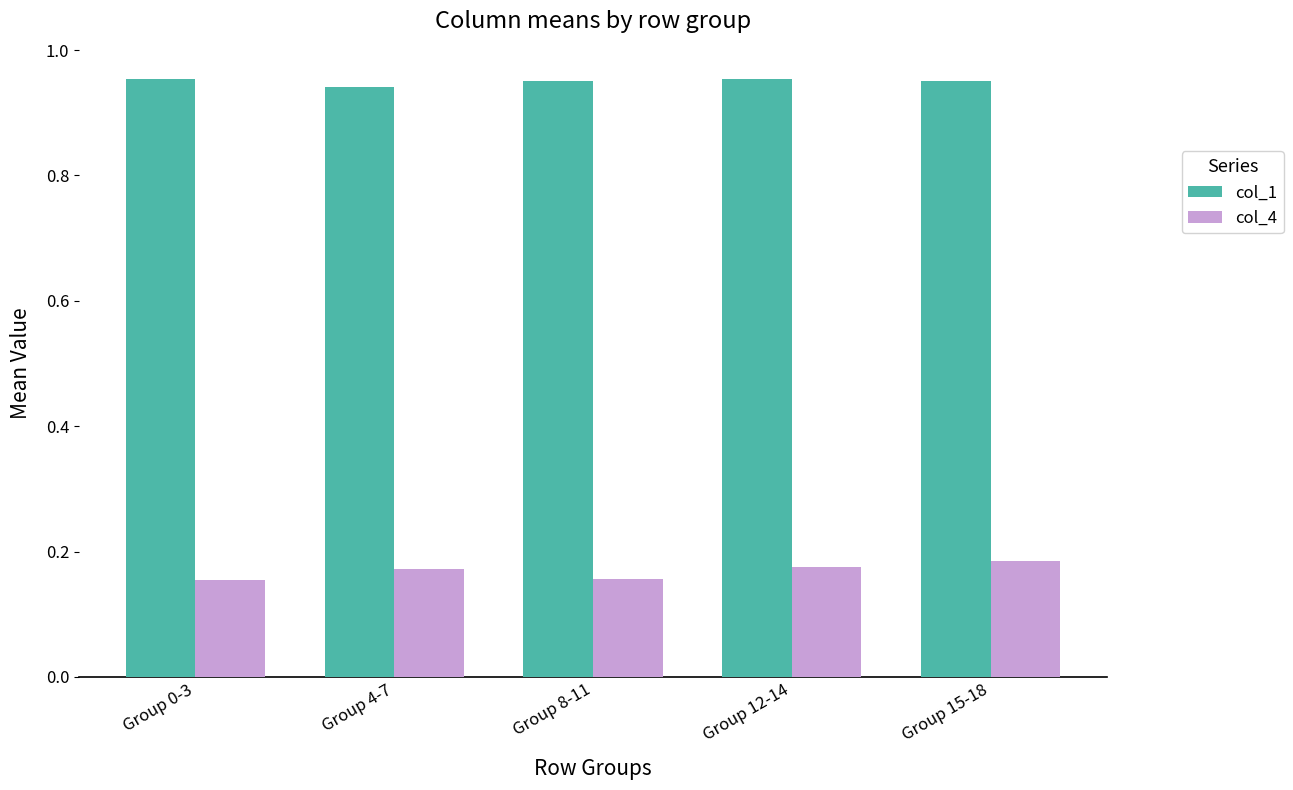

What is the label of the 1st bar from the right?

Group 15-18